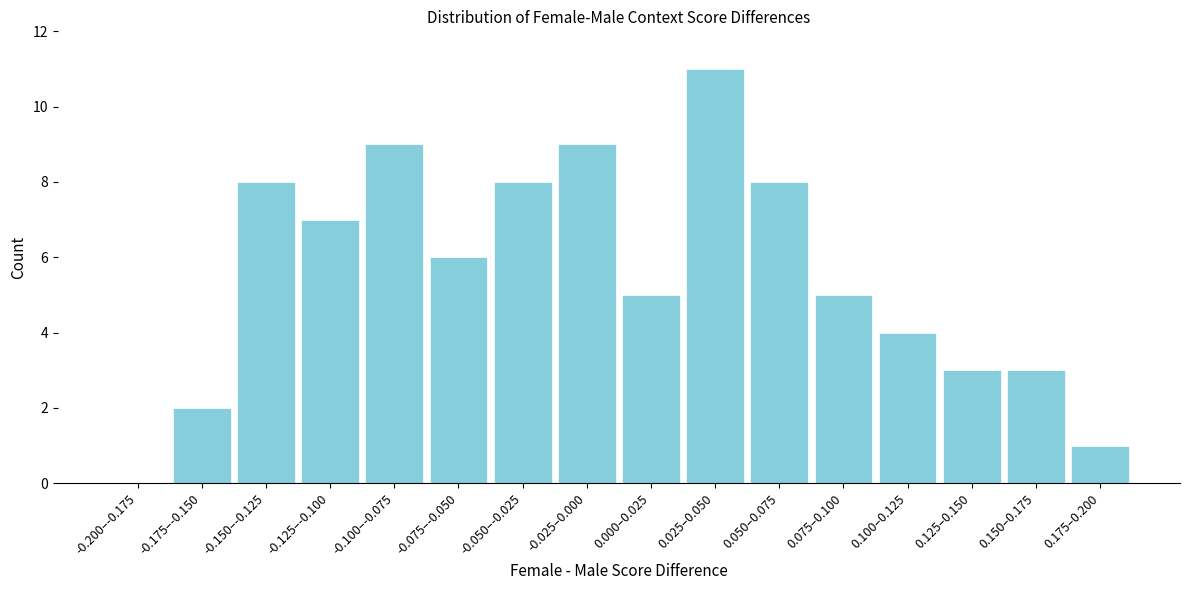

Reading right to left, extract all data points from this chart.

0.175–0.200=1	0.150–0.175=3	0.125–0.150=3	0.100–0.125=4	0.075–0.100=5	0.050–0.075=8	0.025–0.050=11	0.000–0.025=5	-0.025–0.000=9	-0.050–-0.025=8	-0.075–-0.050=6	-0.100–-0.075=9	-0.125–-0.100=7	-0.150–-0.125=8	-0.175–-0.150=2	-0.200–-0.175=0